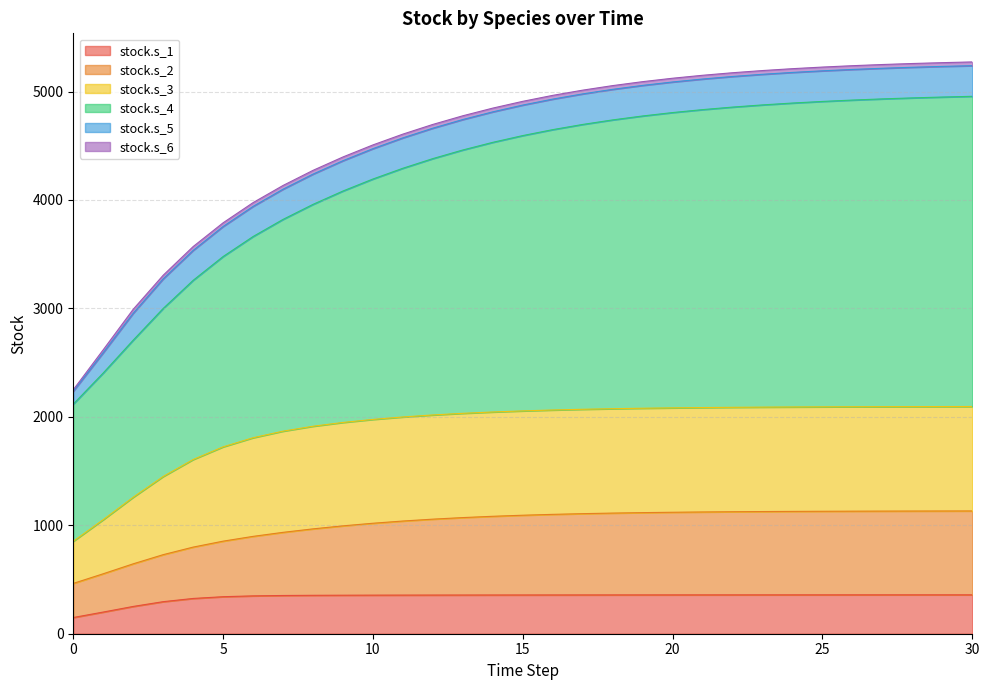

How many data points does each series have?

31